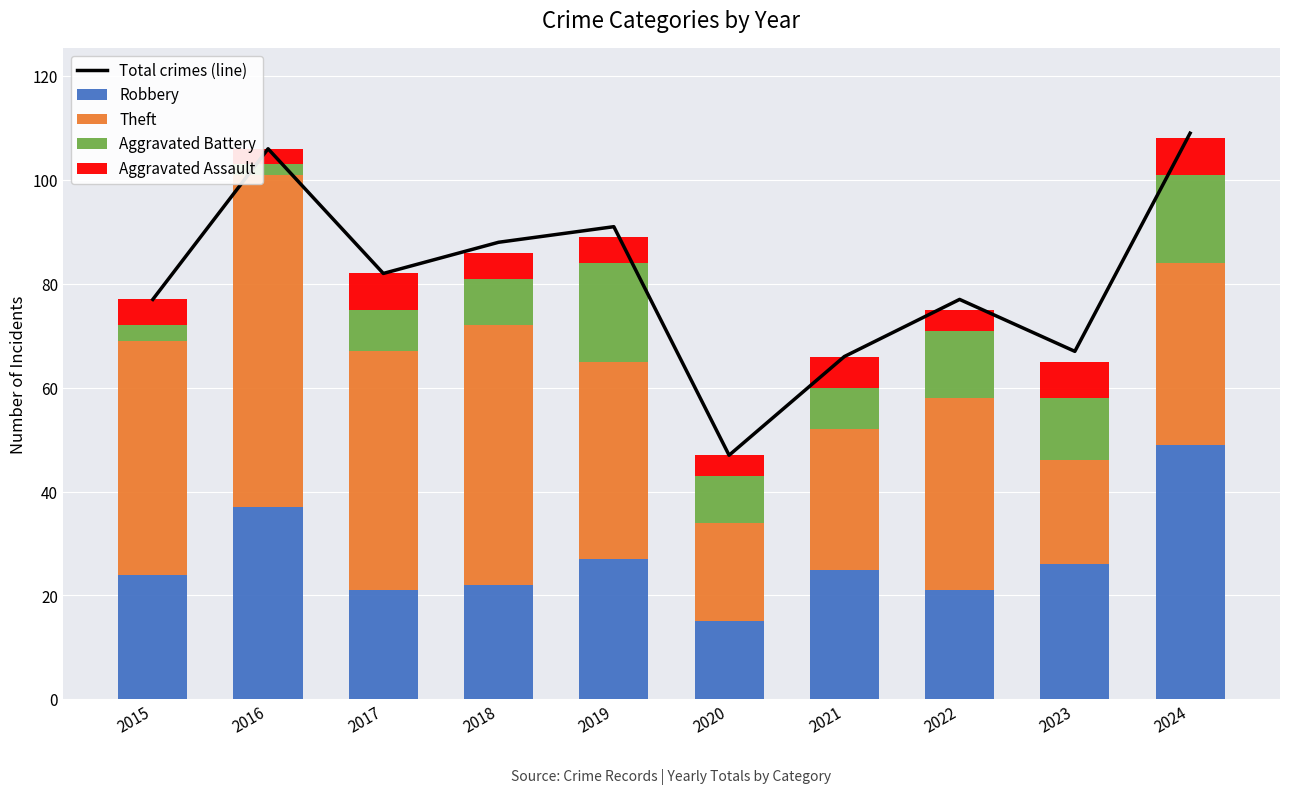

Reading left to right, transcribe all the data shown in this chart.

Total crimes (line): 2015=77	2016=106	2017=82	2018=88	2019=91	2020=47	2021=66	2022=77	2023=67	2024=109
Robbery: 2015=24	2016=37	2017=21	2018=22	2019=27	2020=15	2021=25	2022=21	2023=26	2024=49
Theft: 2015=45	2016=64	2017=46	2018=50	2019=38	2020=19	2021=27	2022=37	2023=20	2024=35
Aggravated Battery: 2015=3	2016=2	2017=8	2018=9	2019=19	2020=9	2021=8	2022=13	2023=12	2024=17
Aggravated Assault: 2015=5	2016=3	2017=7	2018=5	2019=5	2020=4	2021=6	2022=4	2023=7	2024=7